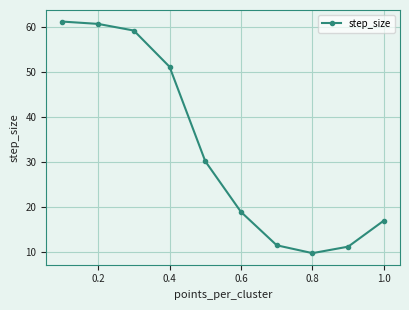

What is the maximum value shown in the chart?

61.2